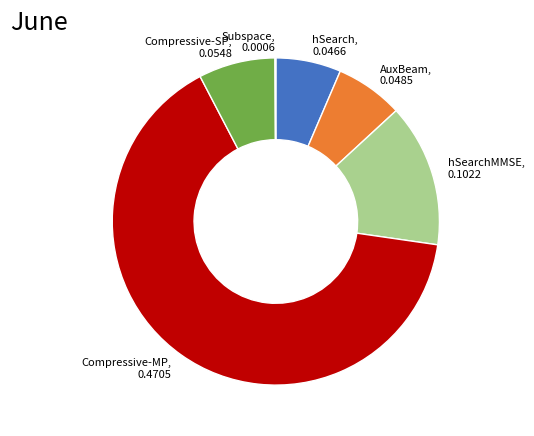

True or false: hSearch accounts for 6% of the total.

True